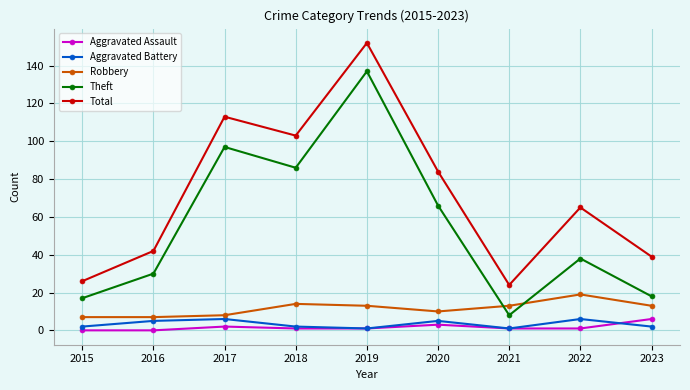

How many interior local valleys does the Aggravated Battery series have?

2